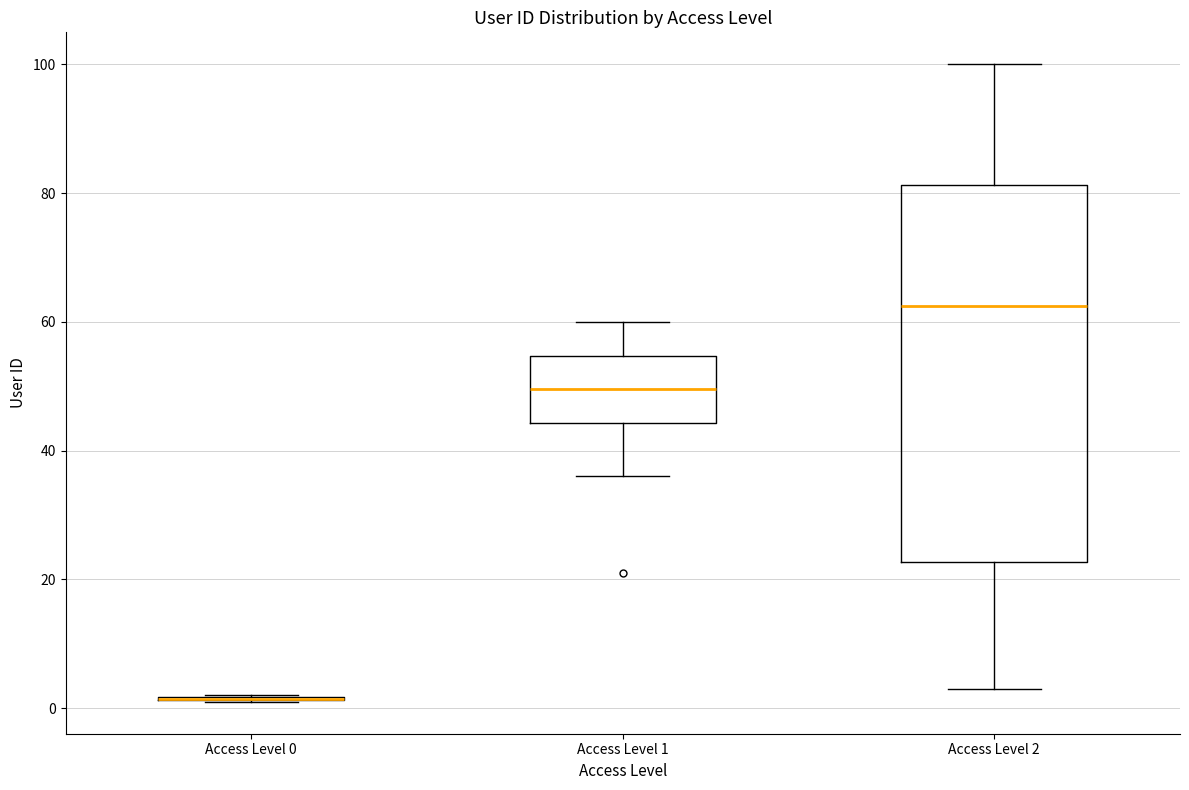

Comparing the boxes themselves (not the whiskers), which one is the tallest?

Access Level 2